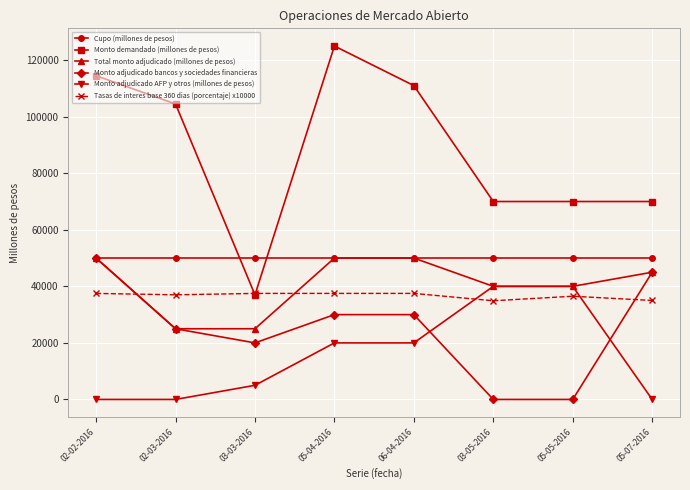

Which series has the largest range (max minus min)?

Monto demandado (millones de pesos)